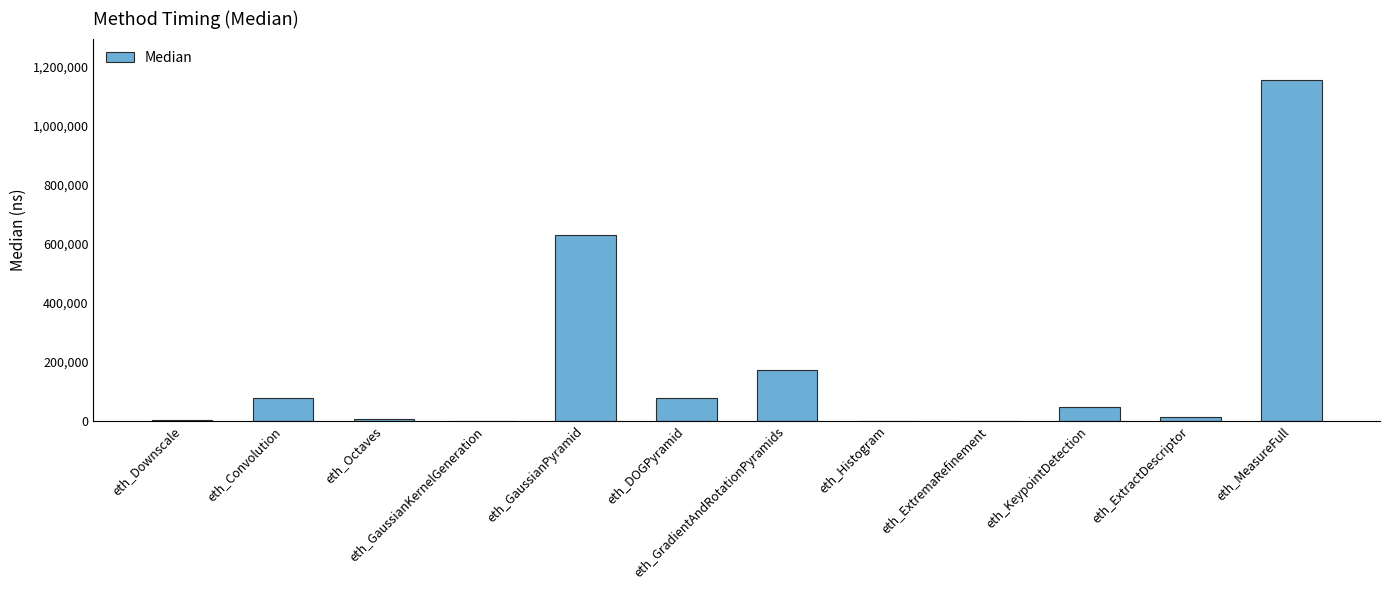

Are the bars grouped side by side (vs. stacked)?

No